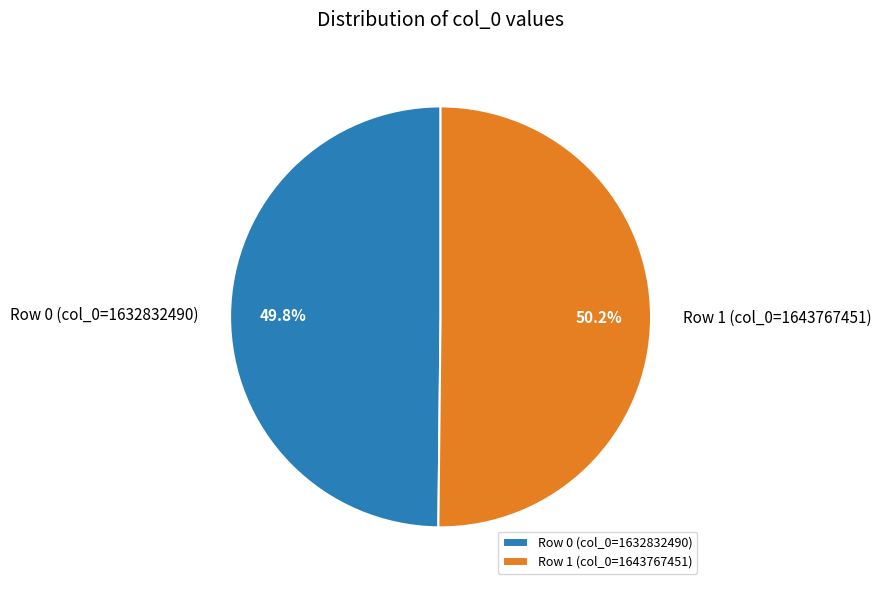

Is there any slice that represents more than half of the pie?

Yes